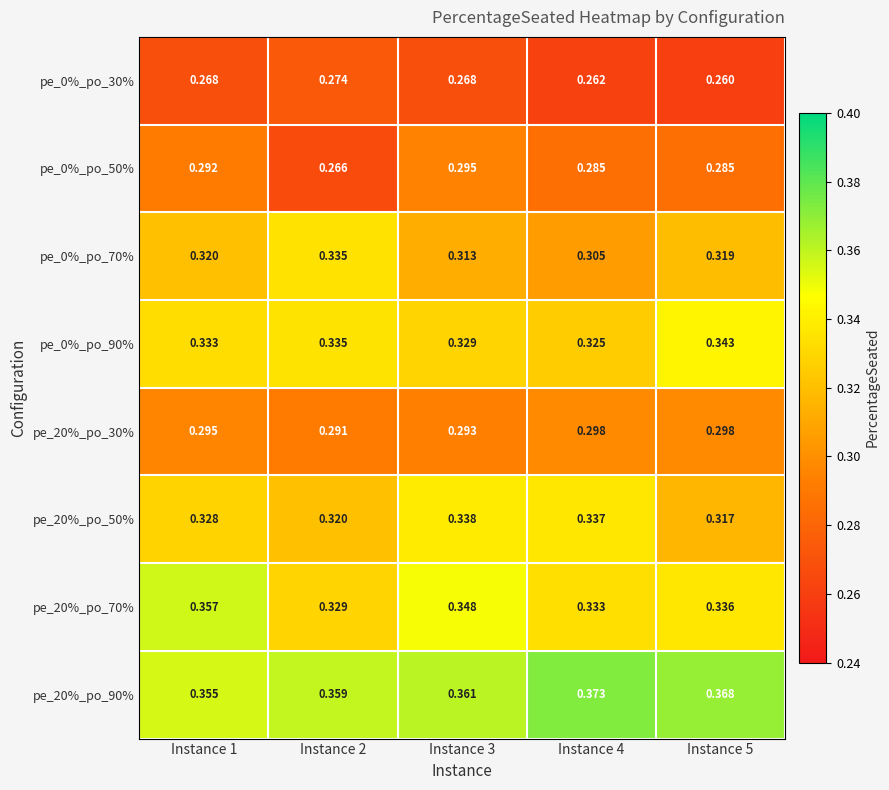

Is the value of pe_20%_po_70% at Instance 1 greater than the value of pe_0%_po_90% at Instance 2?

Yes